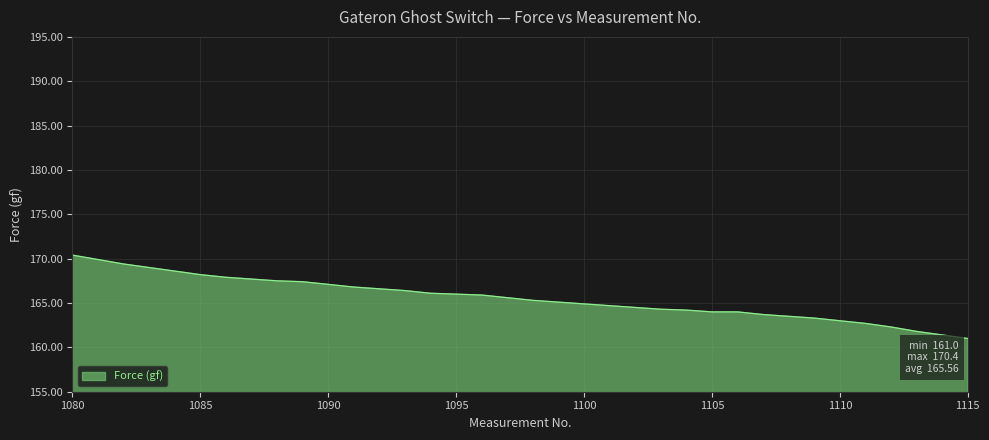

What is the maximum value shown in the chart?

170.4